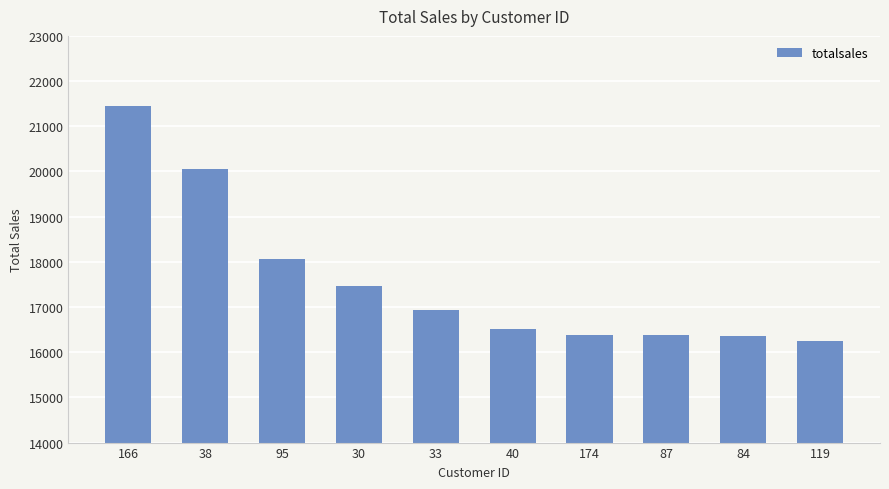

Which category has the highest value across all series?

166